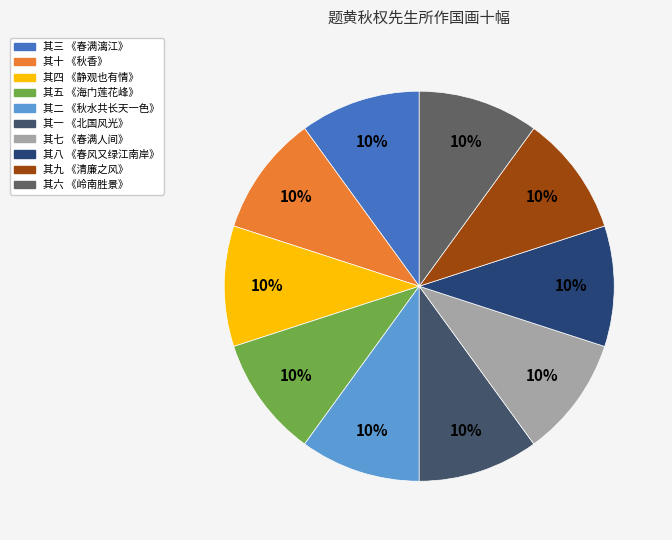

Which slice is the largest?

其十 《秋香》